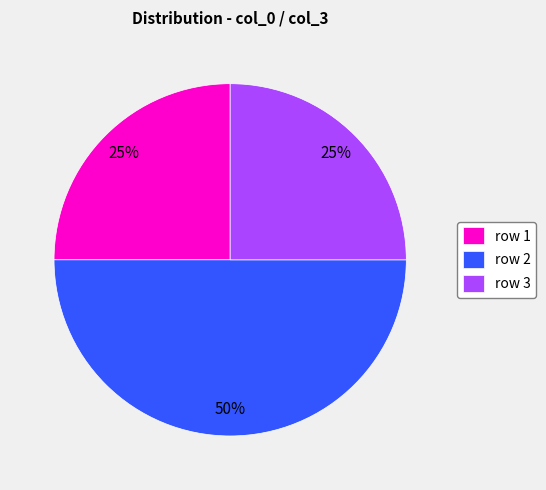

How many segments does this pie chart have?

3